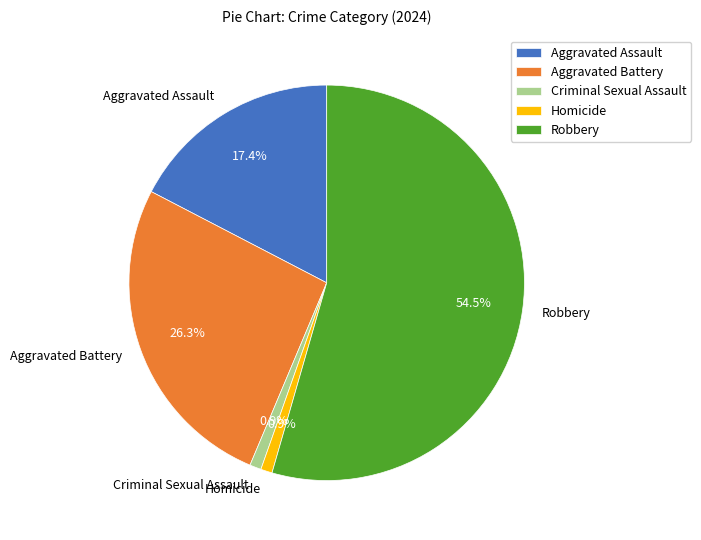

Count the number of slices in the pie.

5